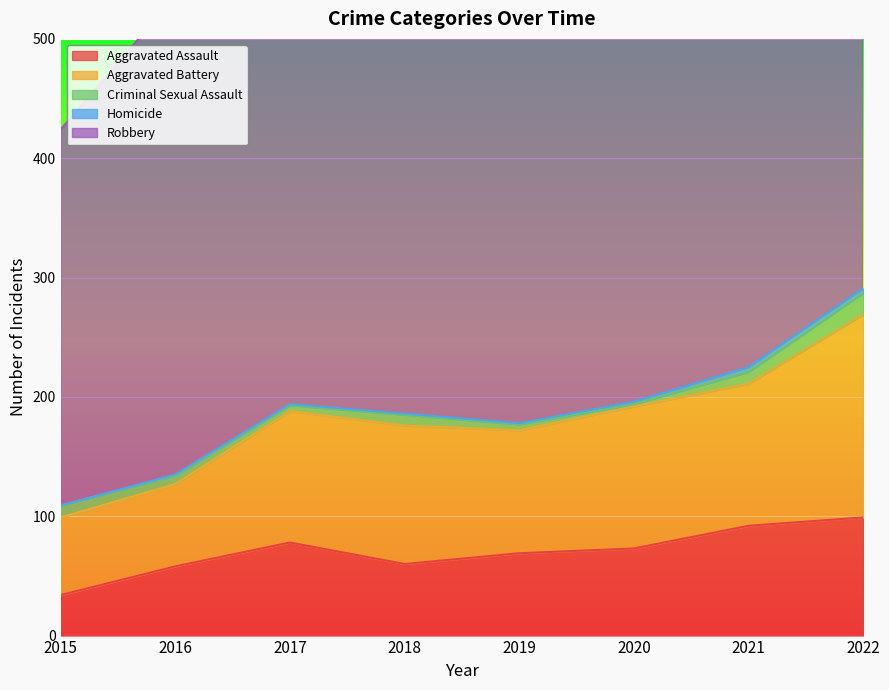

Rank the series by their maximum value, from highest to lowest.

Robbery, Aggravated Battery, Aggravated Assault, Criminal Sexual Assault, Homicide